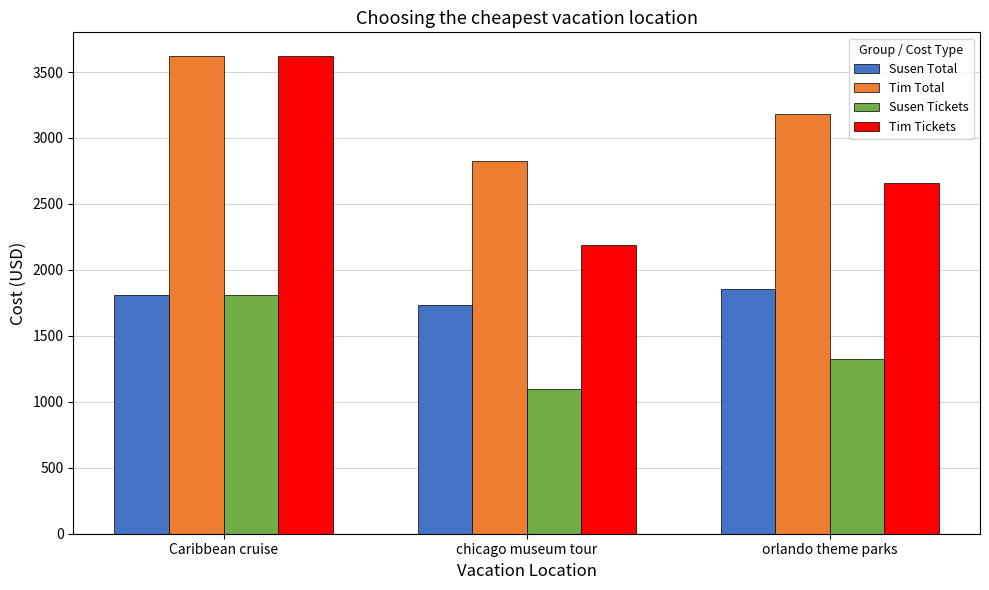

Reading right to left, extract all data points from this chart.

Susen Total: 1853	1734	1810
Tim Total: 3181	2828	3620
Susen Tickets: 1328	1094	1810
Tim Tickets: 2656	2188	3620